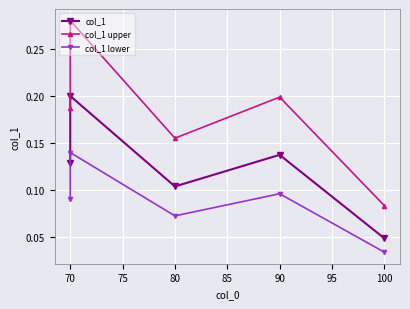

What is the difference between the maximum and minimum values in the col_1 lower series?

0.1